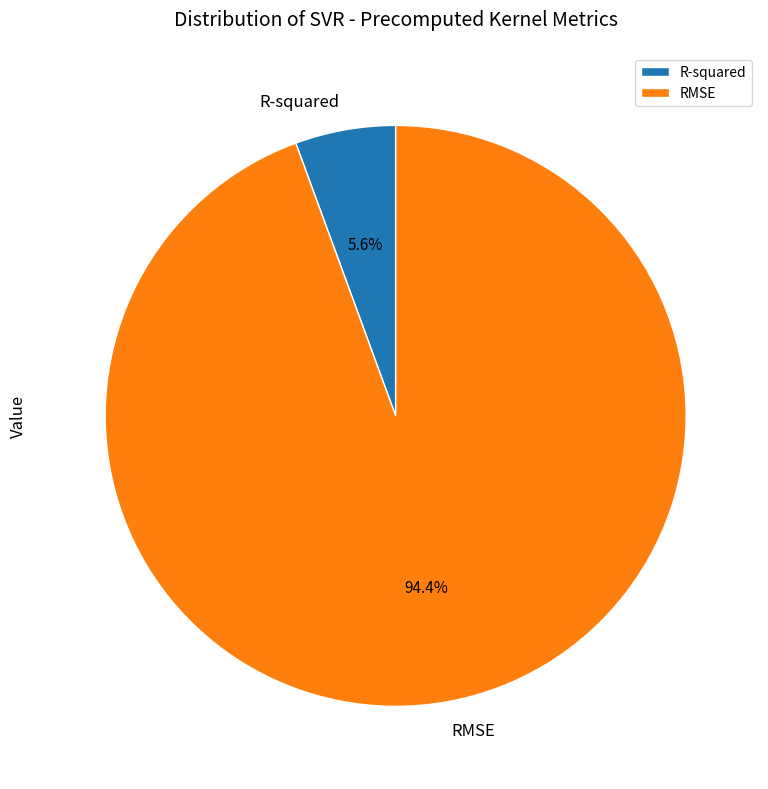

Which slice is the largest?

RMSE